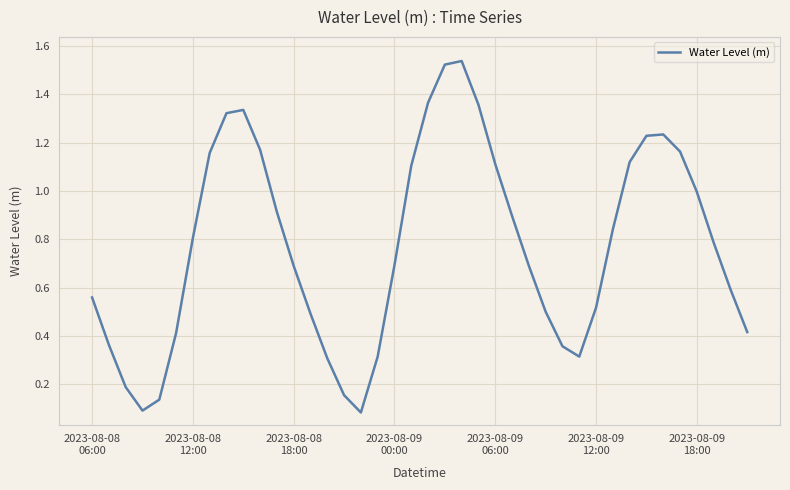

How many interior local valleys (lower than both neighbors) does the data have?

3